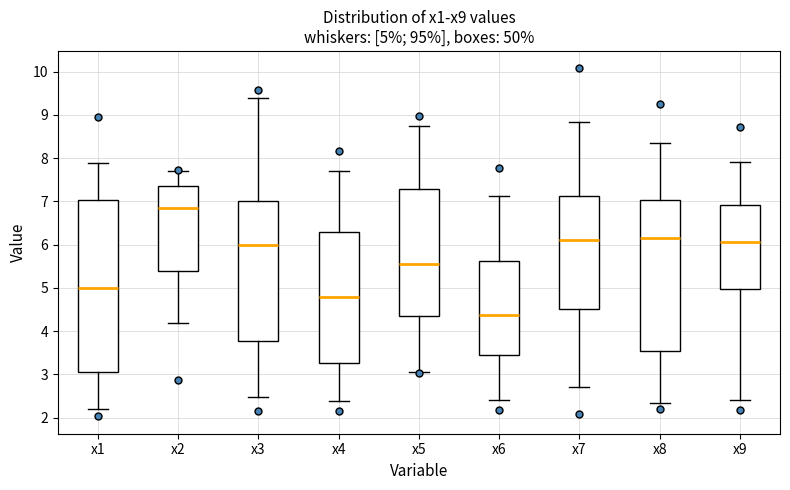

Which box is the tallest, from its lower edge to its upper edge?

x1